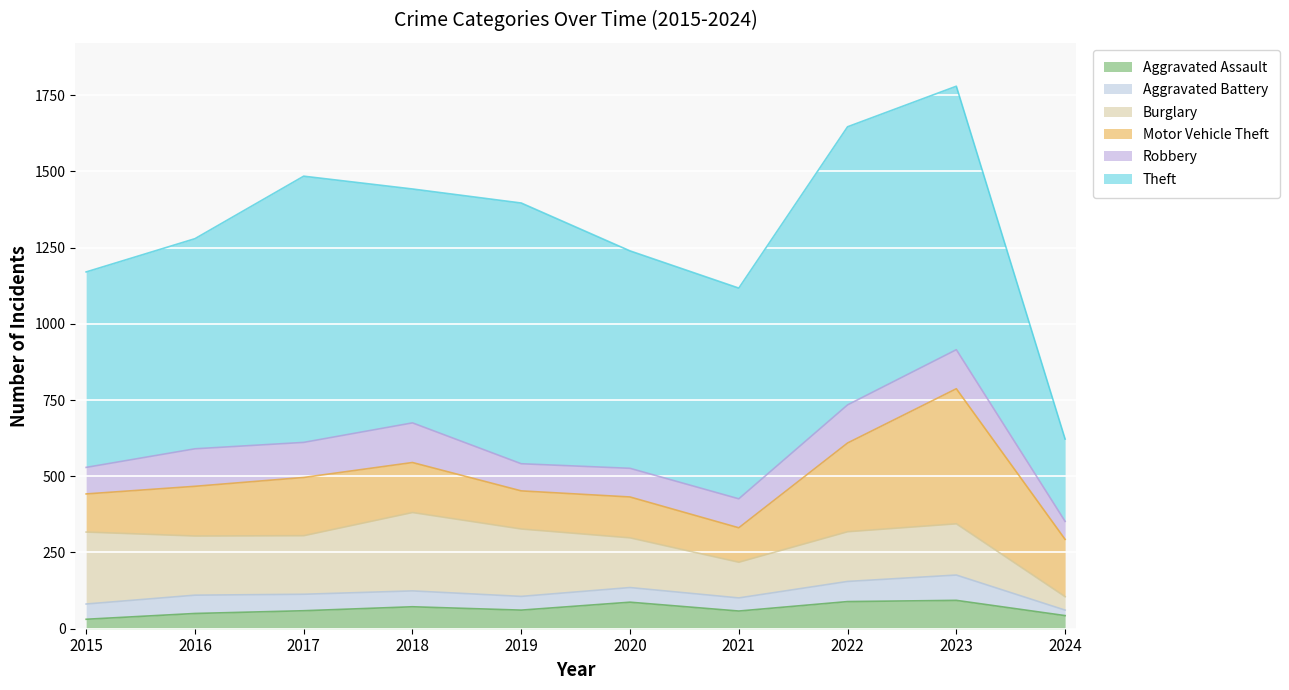

Which has a higher value, 2015 or 2024?

2024